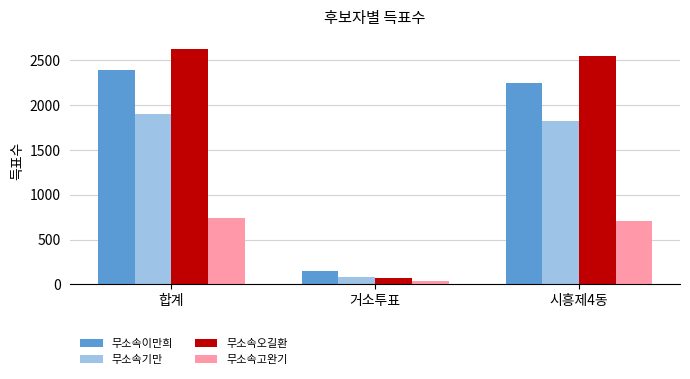

What is the label of the 2nd bar from the left?

거소투표